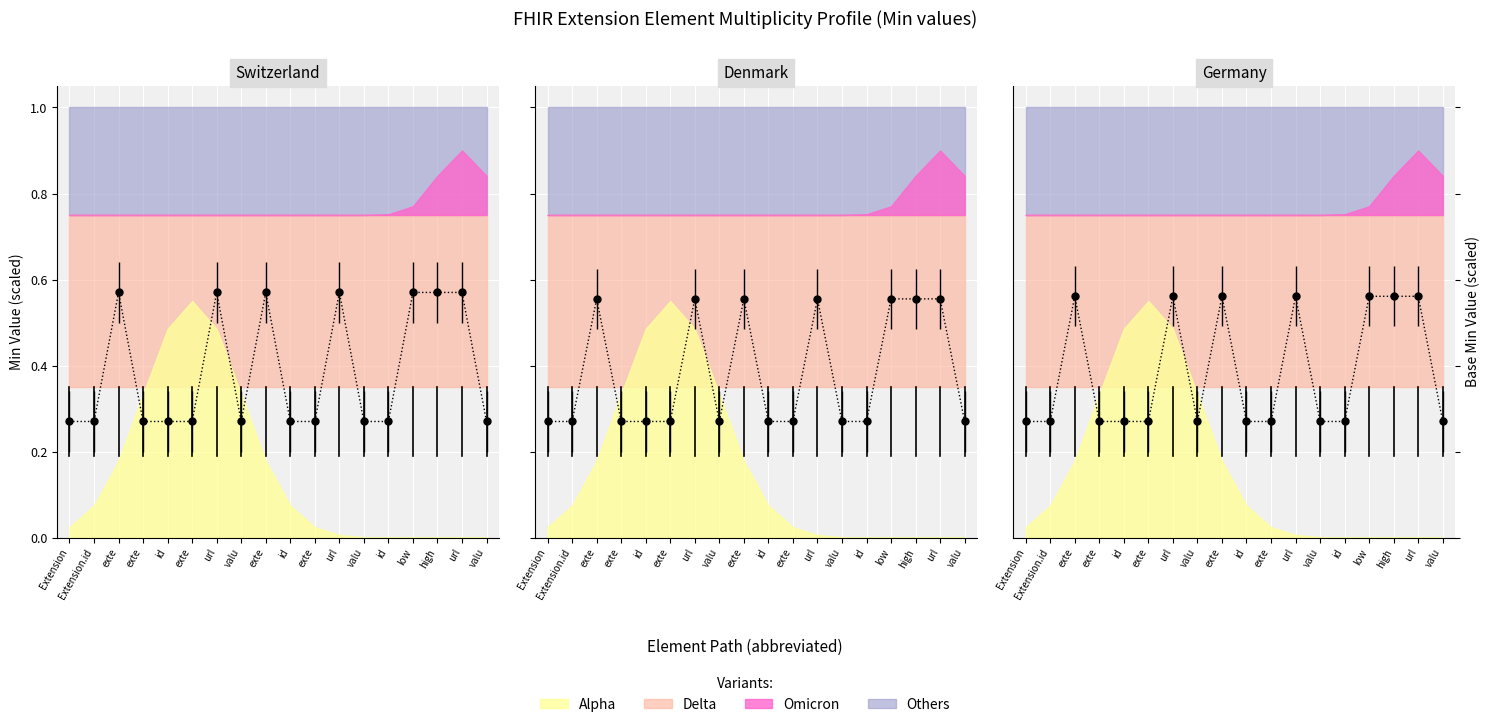

Rank the categories by value from highest to lowest.

exte, url, exte, url, low, high, url, Extension, Extension.id, exte, id, exte, valu, id, exte, valu, id, valu